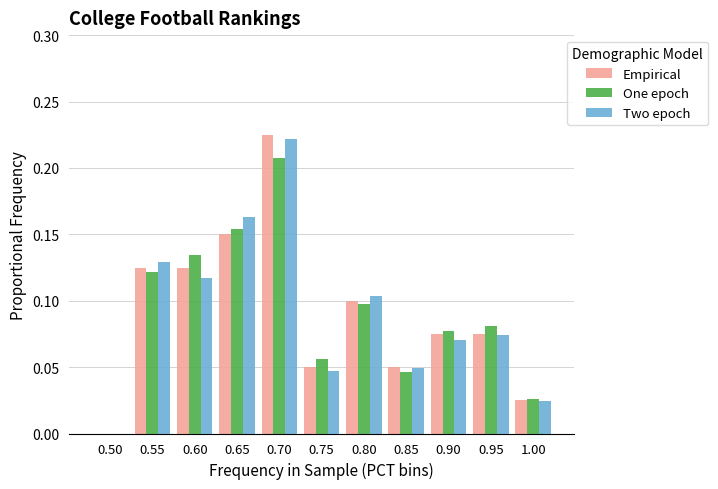

Is the value of Empirical at 1.00 greater than the value of One epoch at 0.95?

No